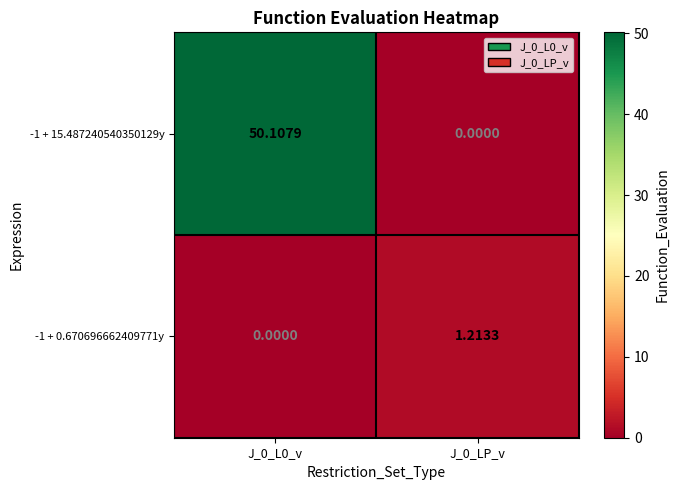

How many categories are shown in the chart?

2